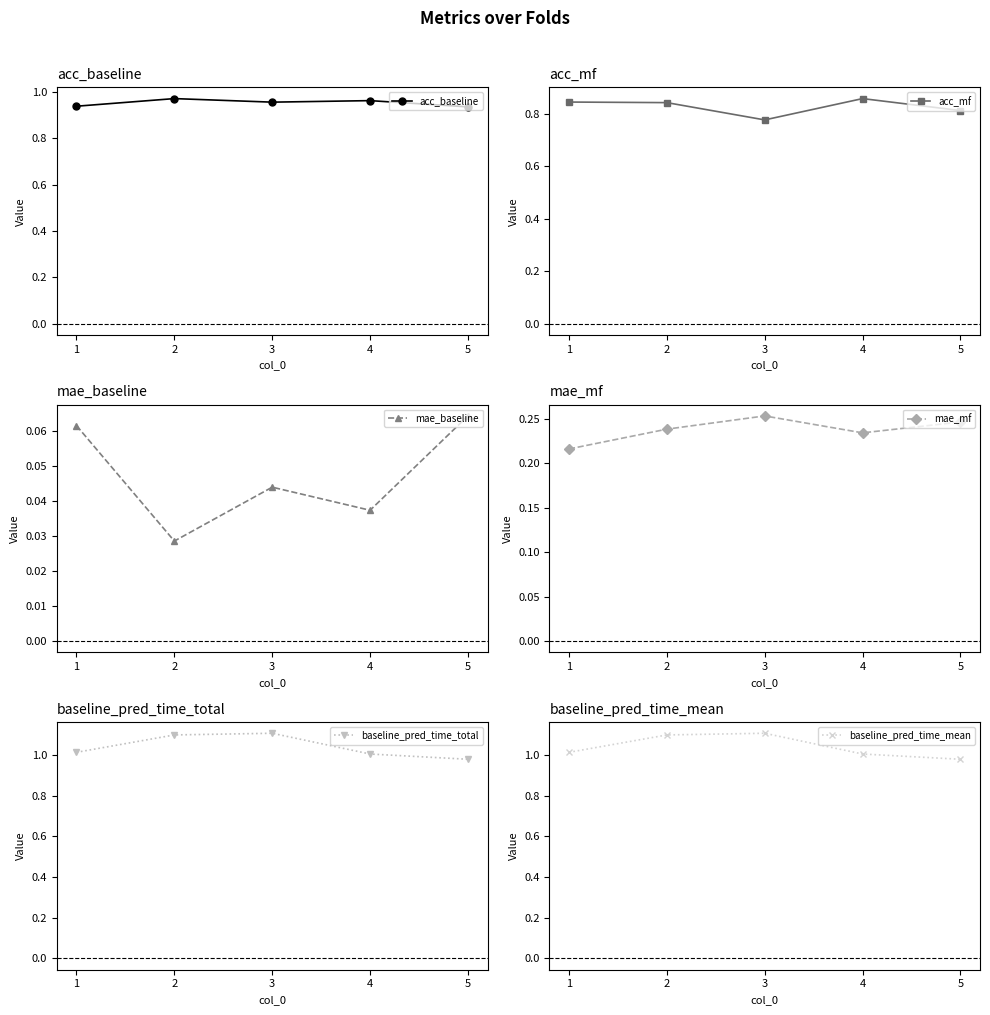

How many lines are shown in the chart?

6